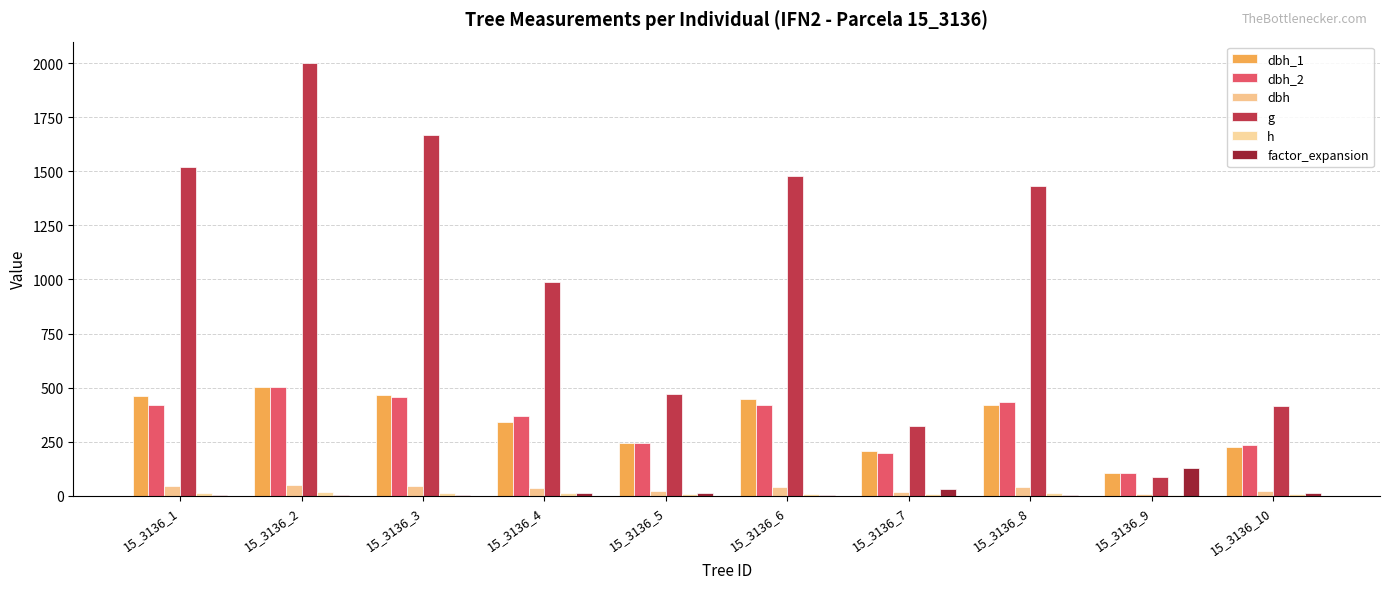

How many data points in factor_expansion are above 14?

5